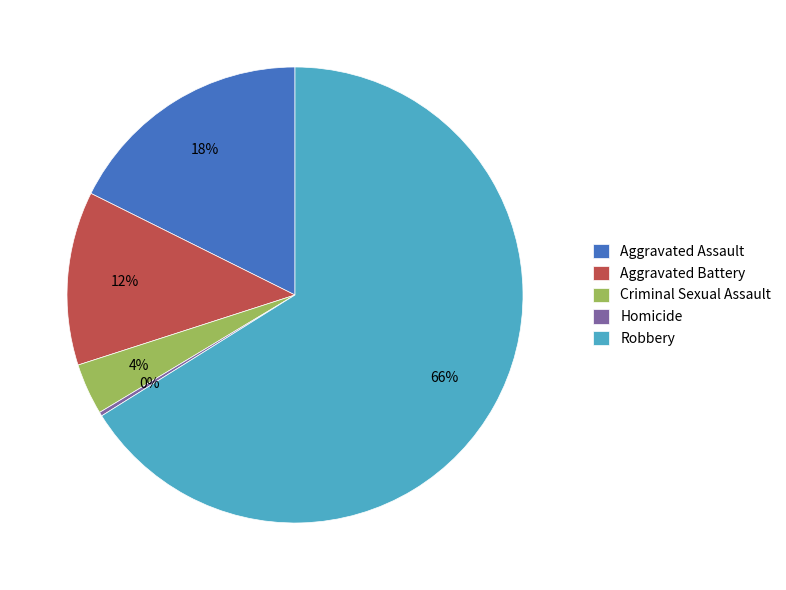

What is the largest slice in the pie chart?

Robbery